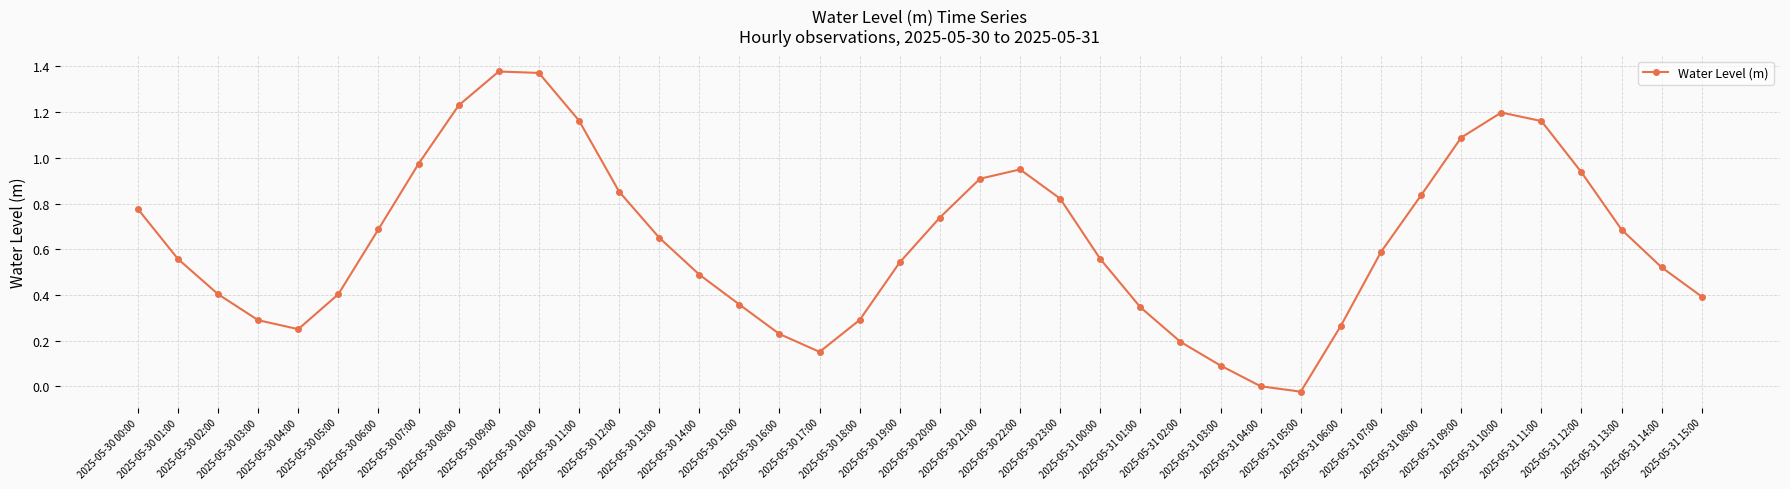

Is it true that the value at 2025-05-30 23:00 is 0.3?

False